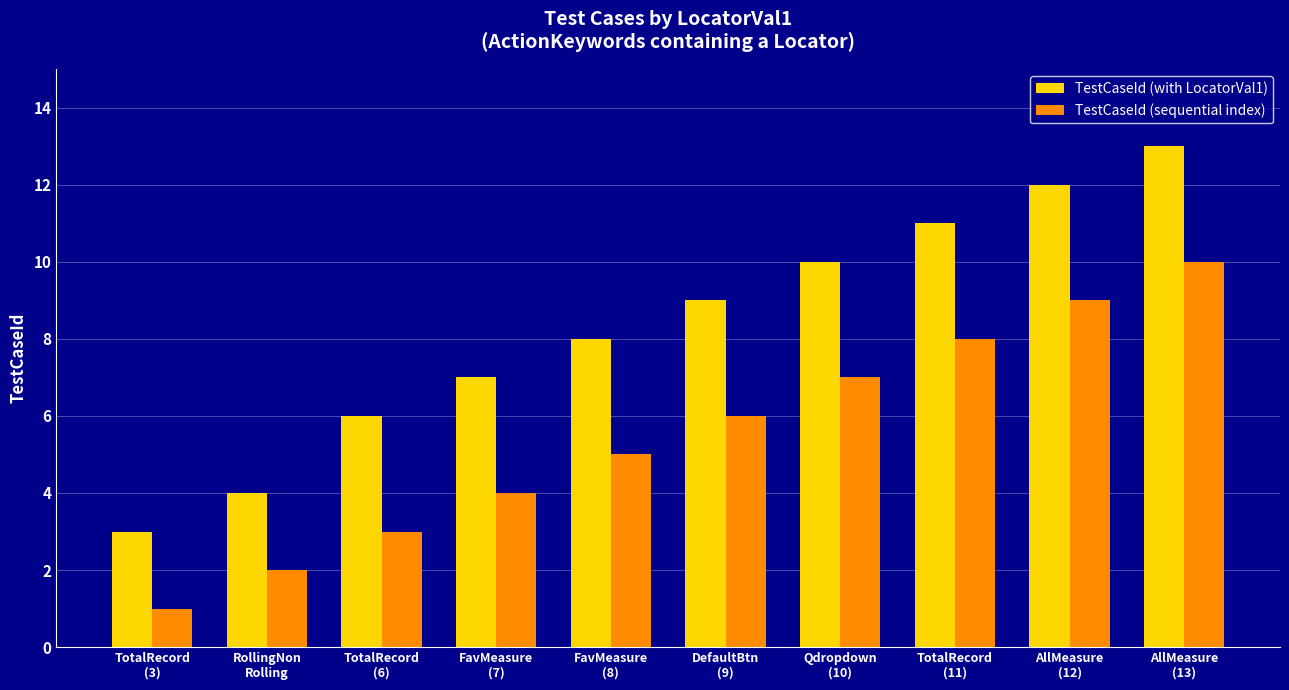

Reading left to right, extract all data points from this chart.

TestCaseId (with LocatorVal1): TotalRecord
(3)=3	RollingNon
Rolling=4	TotalRecord
(6)=6	FavMeasure
(7)=7	FavMeasure
(8)=8	DefaultBtn
(9)=9	Qdropdown
(10)=10	TotalRecord
(11)=11	AllMeasure
(12)=12	AllMeasure
(13)=13
TestCaseId (sequential index): TotalRecord
(3)=1	RollingNon
Rolling=2	TotalRecord
(6)=3	FavMeasure
(7)=4	FavMeasure
(8)=5	DefaultBtn
(9)=6	Qdropdown
(10)=7	TotalRecord
(11)=8	AllMeasure
(12)=9	AllMeasure
(13)=10